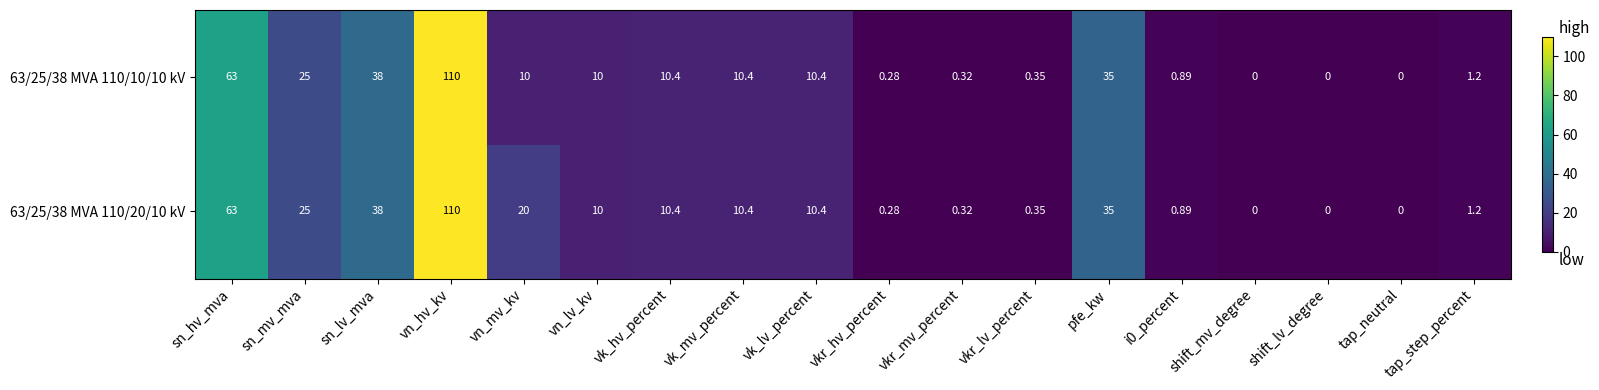

Which category has the highest value across all series?

vn_hv_kv